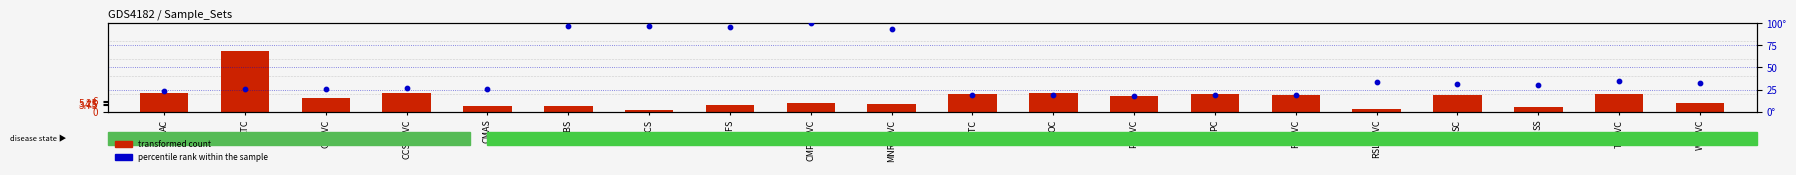

What are all the series names shown in the legend?

transformed count, percentile rank within the sample